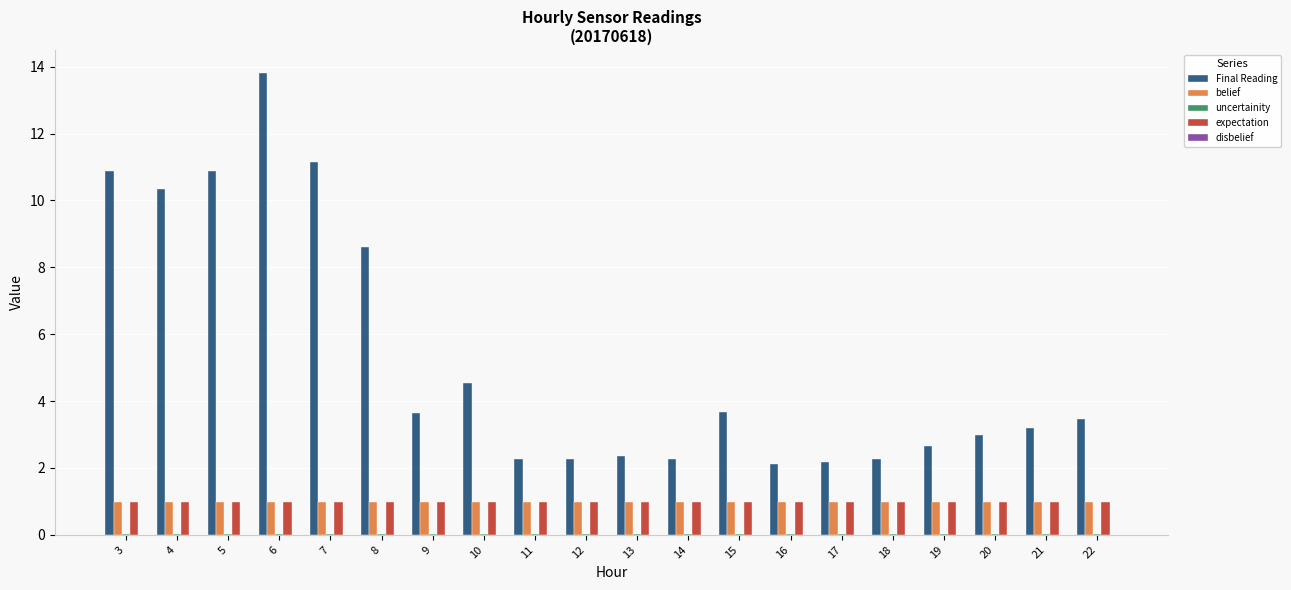

How many categories are shown in the chart?

20